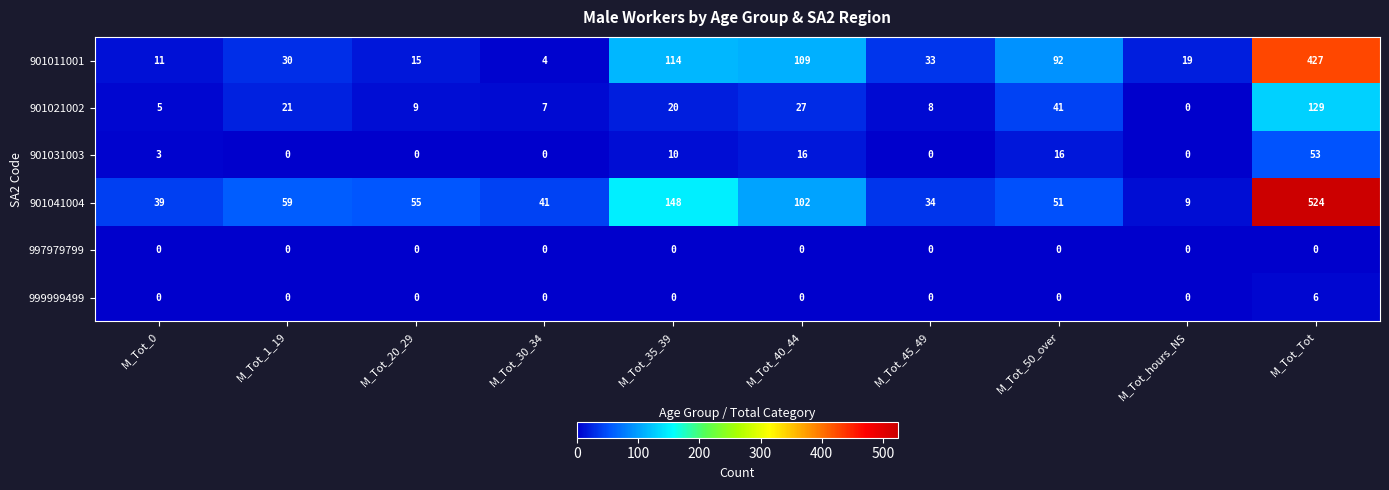

Which series has the widest spread of values?

901041004